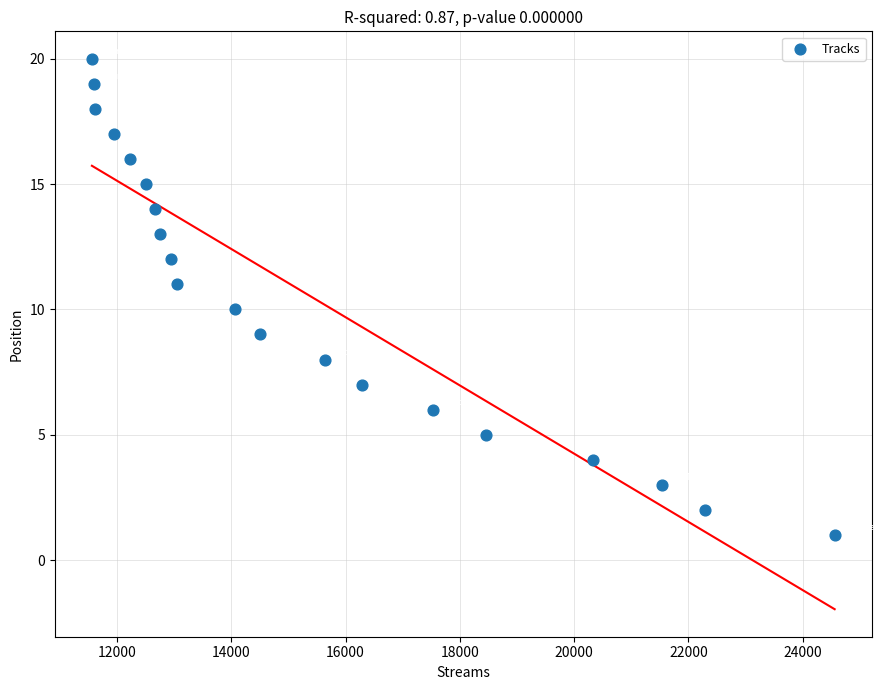

What is the range of Y values (max minus min)?

19